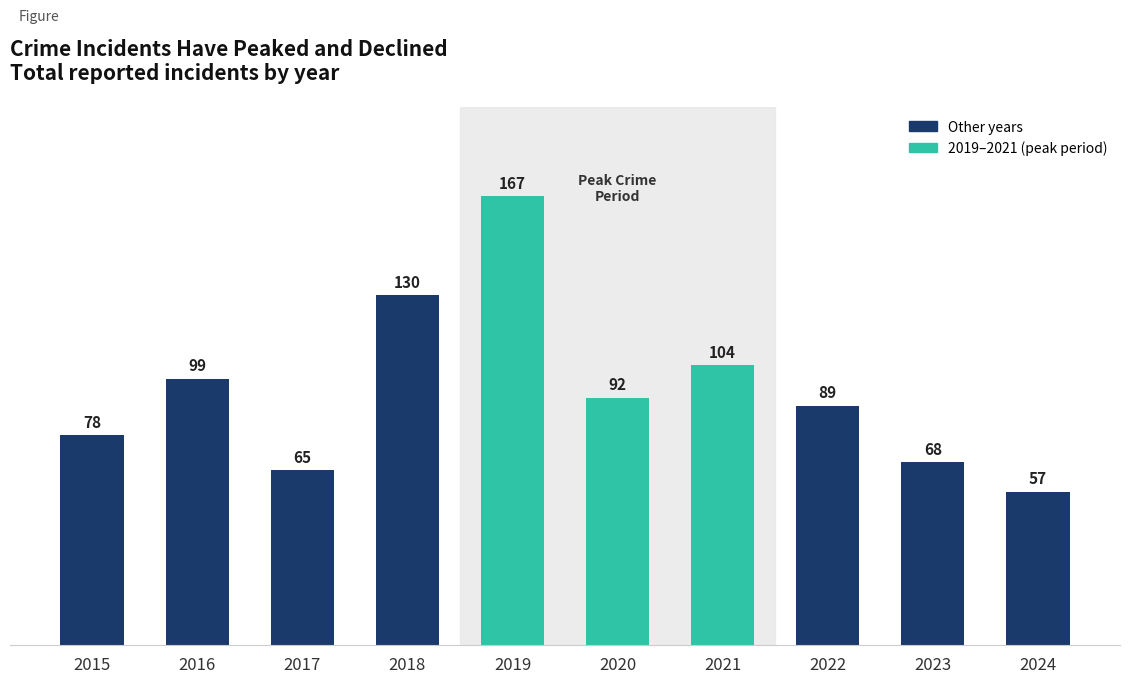

What is the smallest value displayed?

57